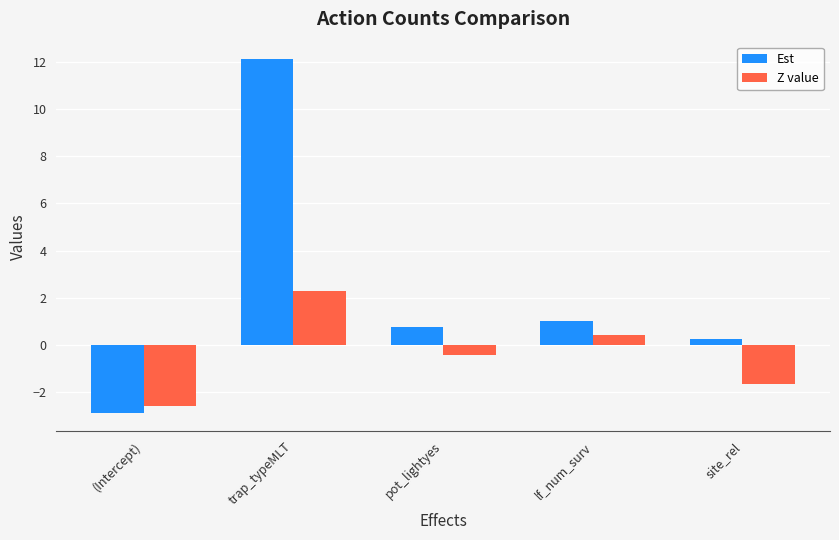

Are the bars grouped side by side (vs. stacked)?

Yes